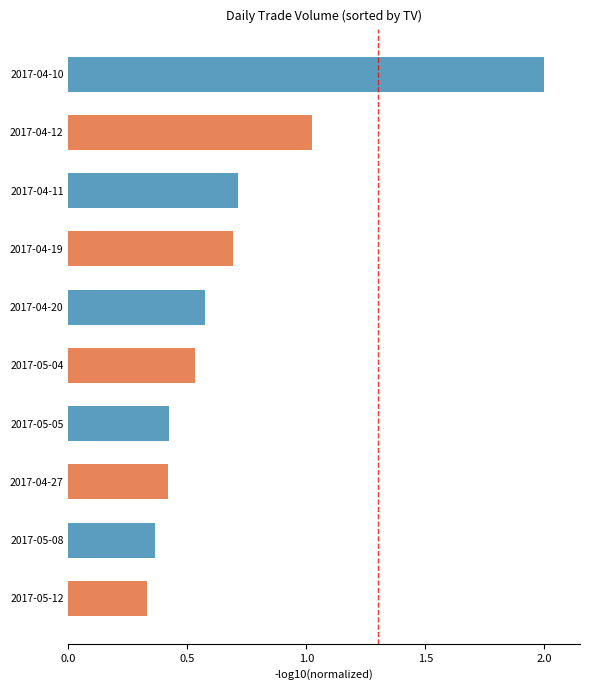

The chart shows a value of 1.7 at 2017-04-12. True or false?

False